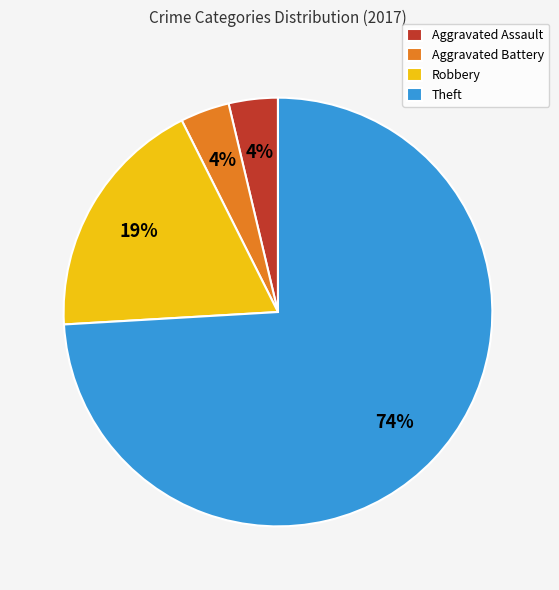

Combined, do Theft and Robbery account for over 50%?

Yes